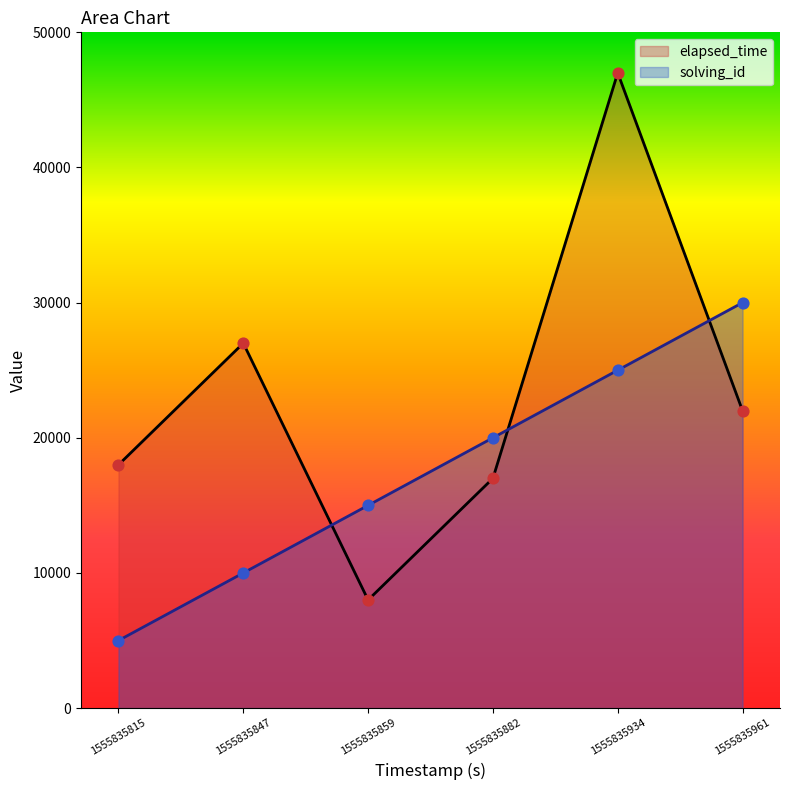

At which category is the sum across all series the highest?

1555835934